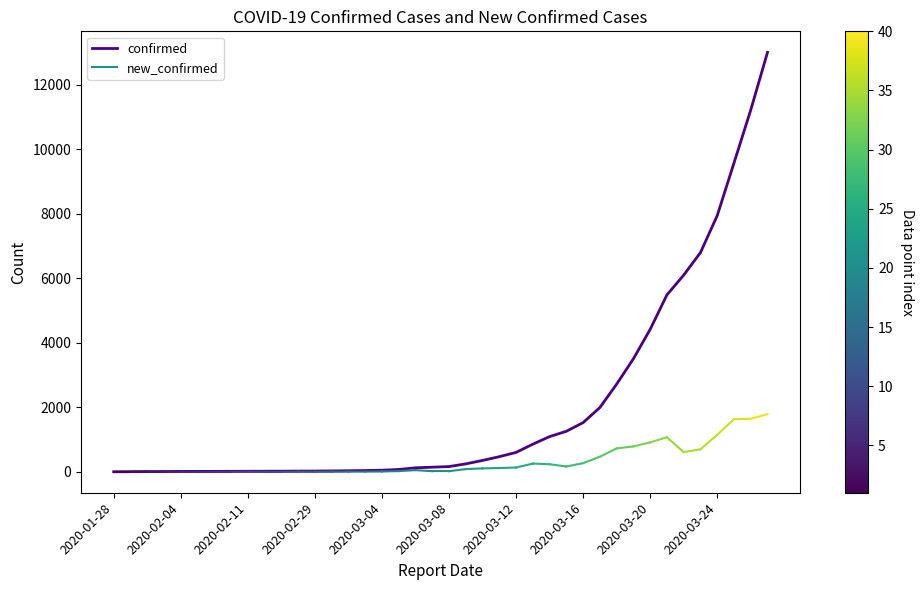

What is the difference between the maximum and minimum values?

13001